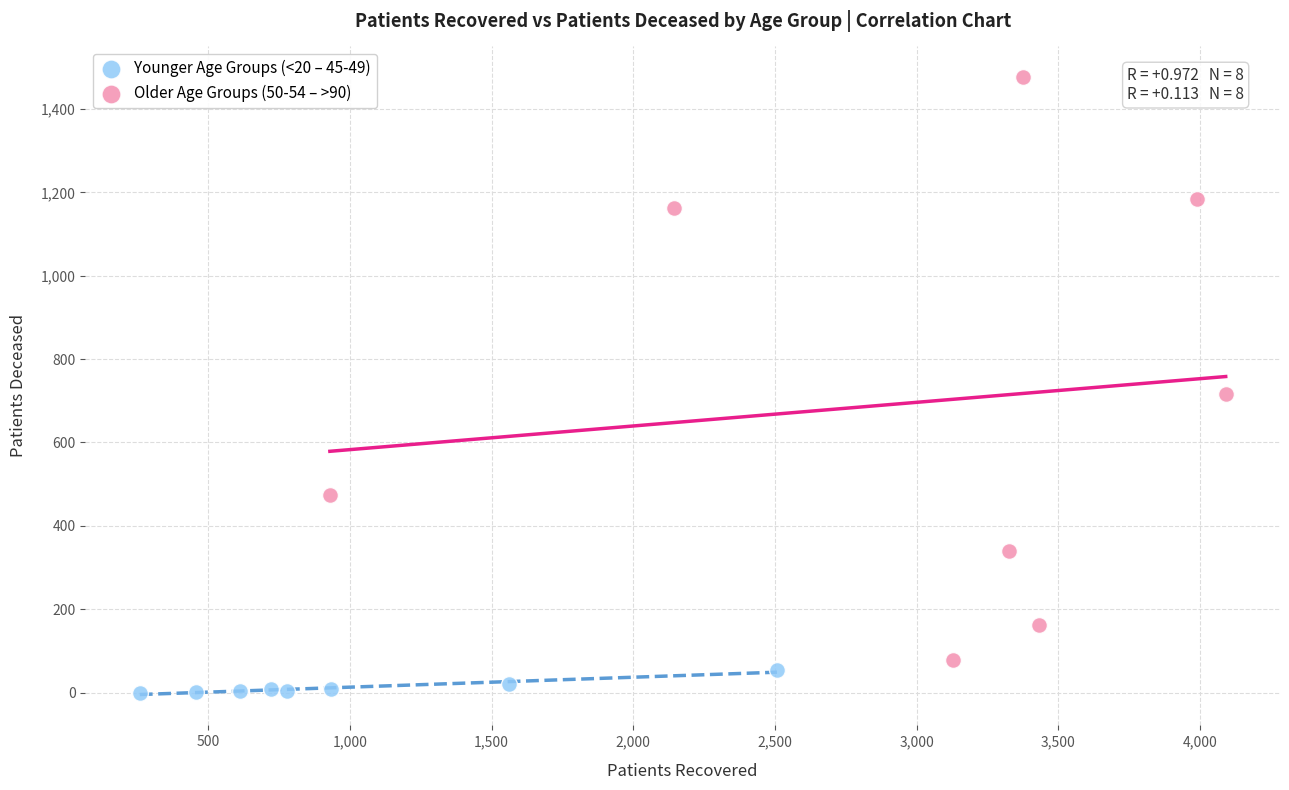

Which series reaches the minimum Y coordinate?

Younger Age Groups (<20 – 45-49)